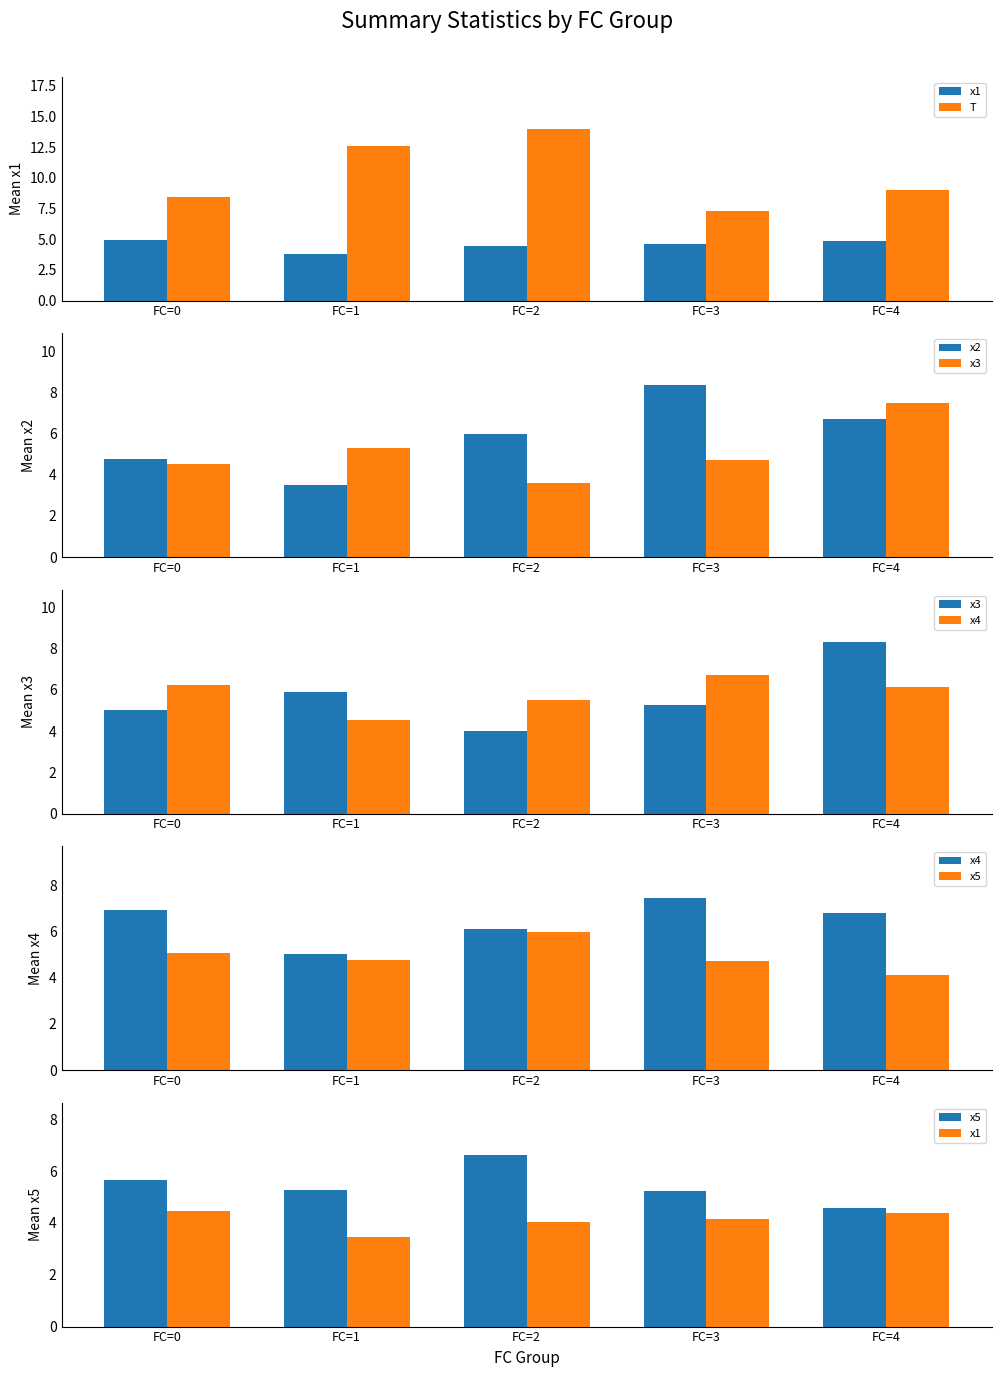

Is the value of x1 at FC=3 greater than the value of x3 at FC=3?

No